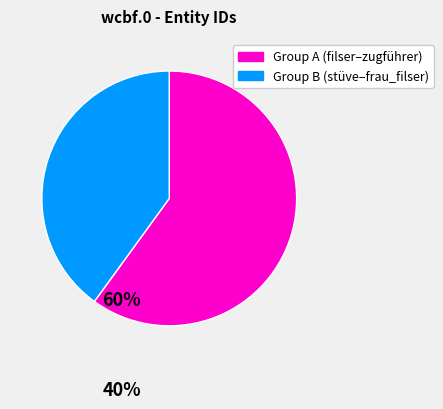

Is there a majority slice in this chart?

Yes